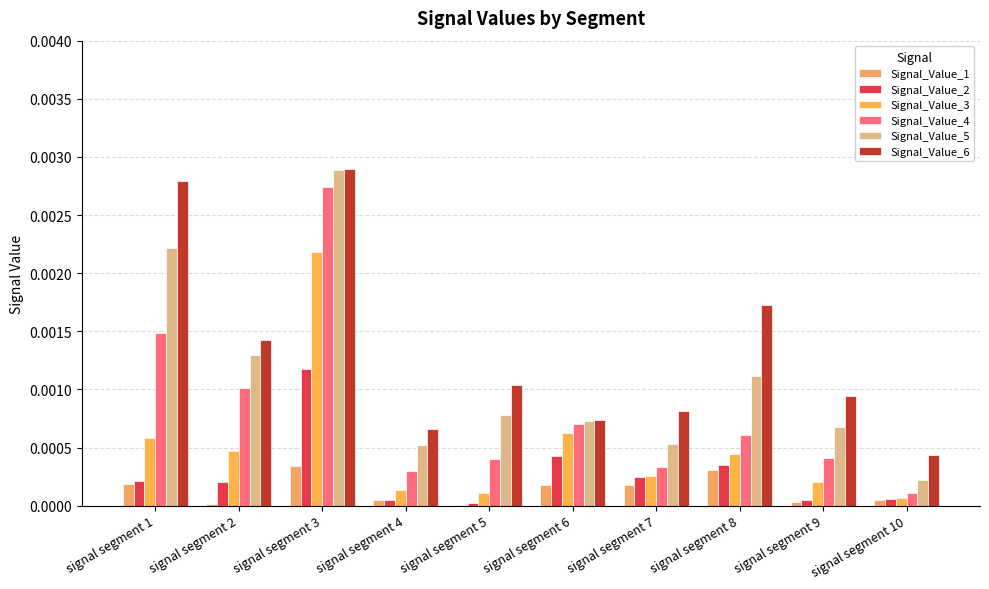

How many groups of bars are there?

10